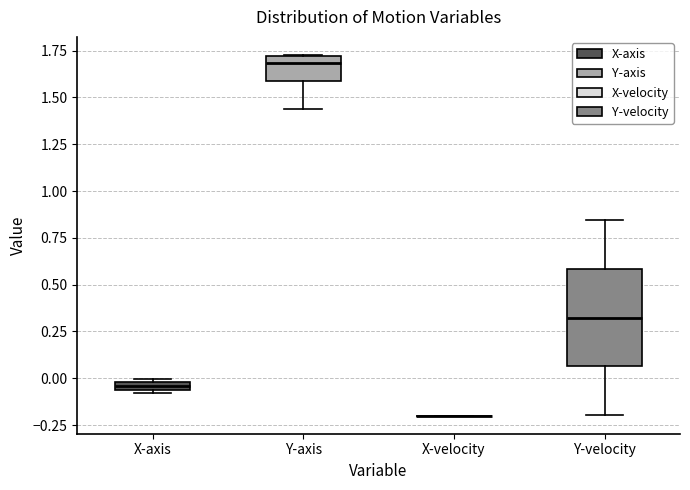

Where does the lower whisker of the box for Y-velocity end on the y-axis? The values are not printed on the chart, so give them approximately, as read against the axis.

-0.20